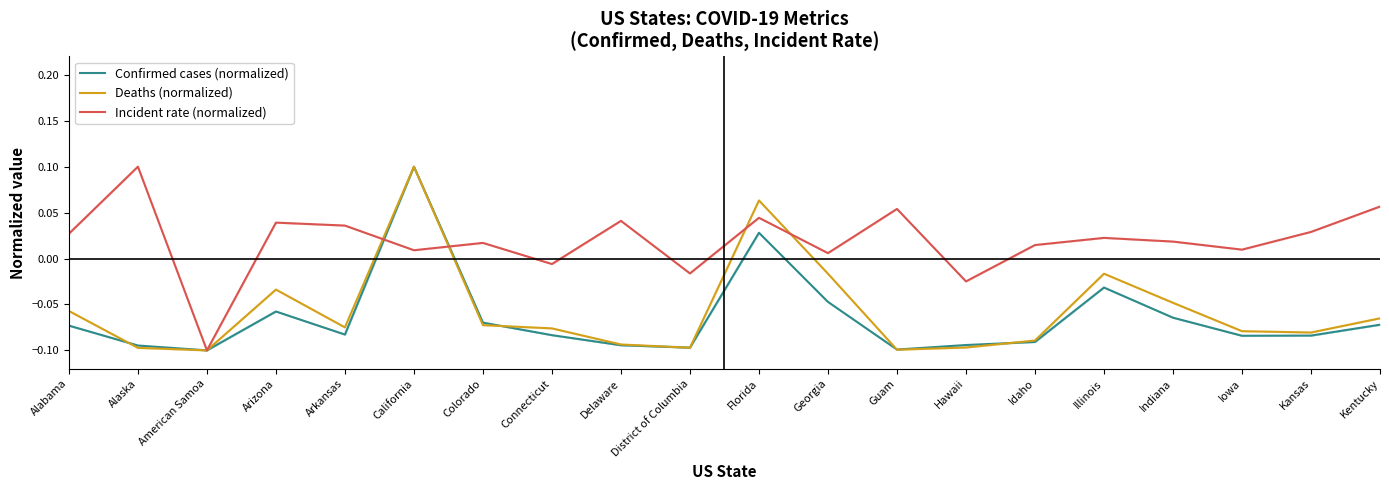

True or false: Deaths (normalized) has a value of -0.1 at Arkansas.

True